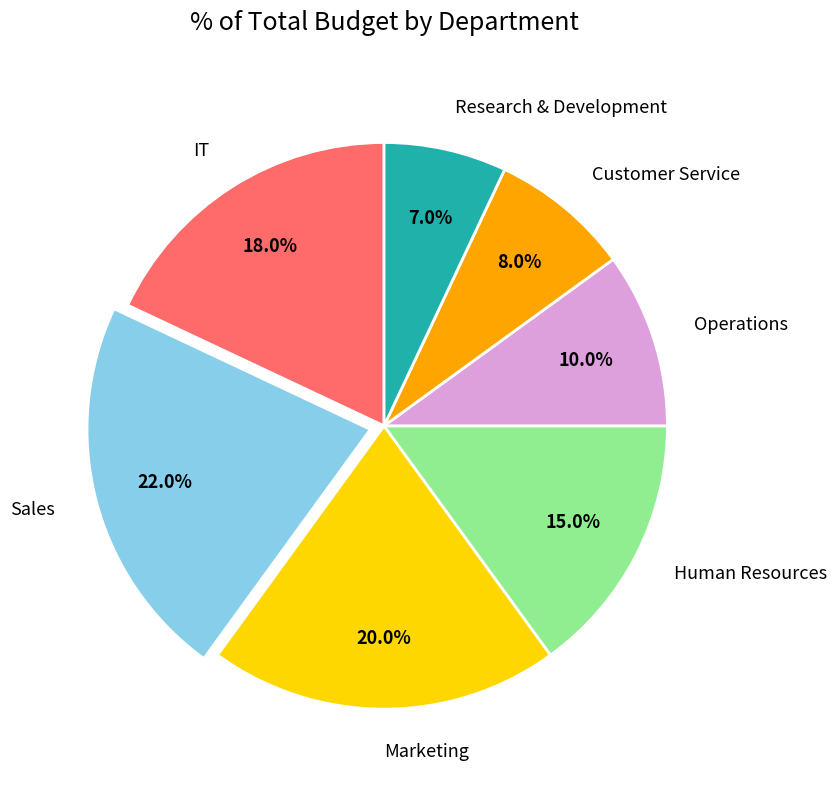

Does Research & Development account for over 50% of the chart?

No